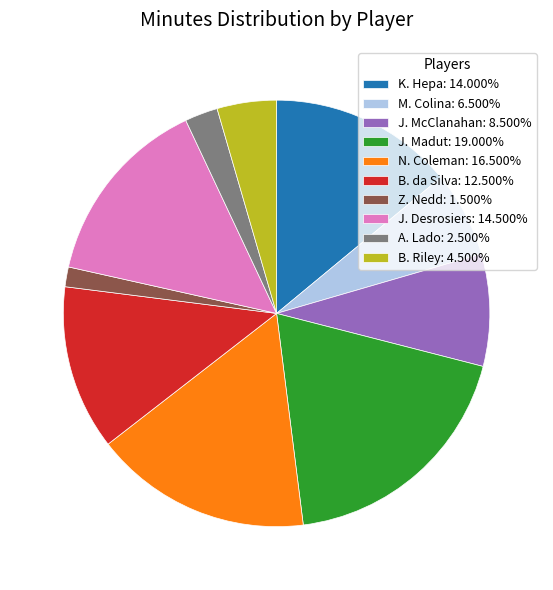

What is the ratio of the value at J. Desrosiers to the value at B. da Silva?

1.2